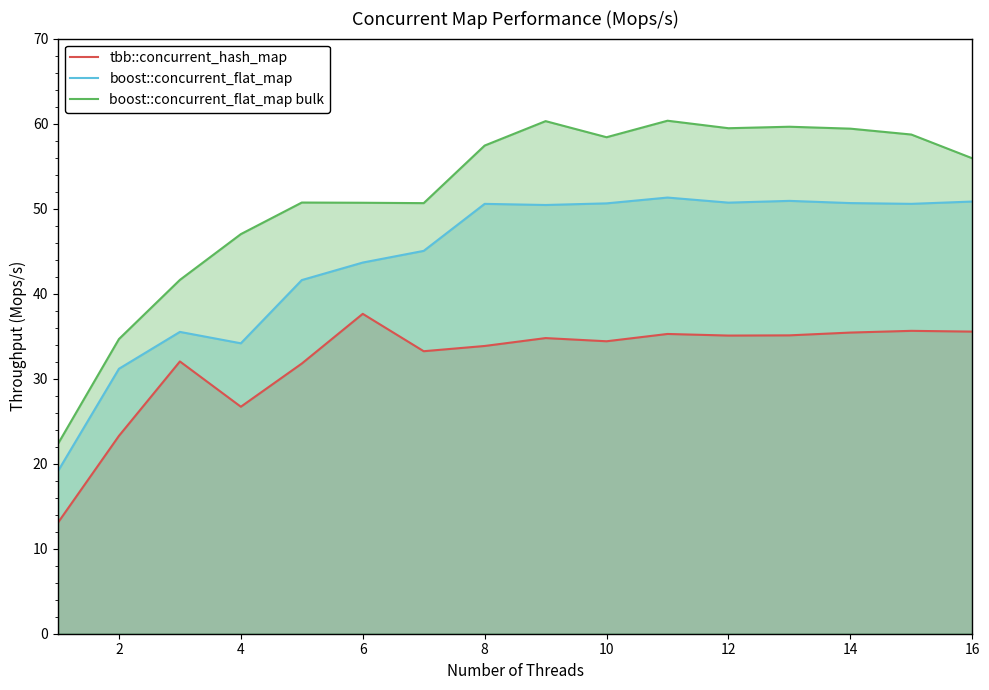

What is the total value across all series at 10?

143.4